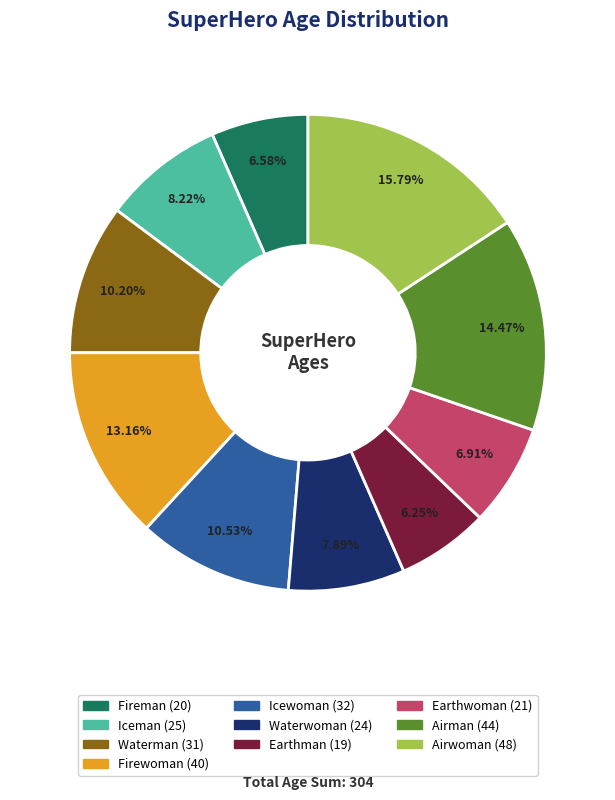

Does Earthwoman account for over 50% of the chart?

No